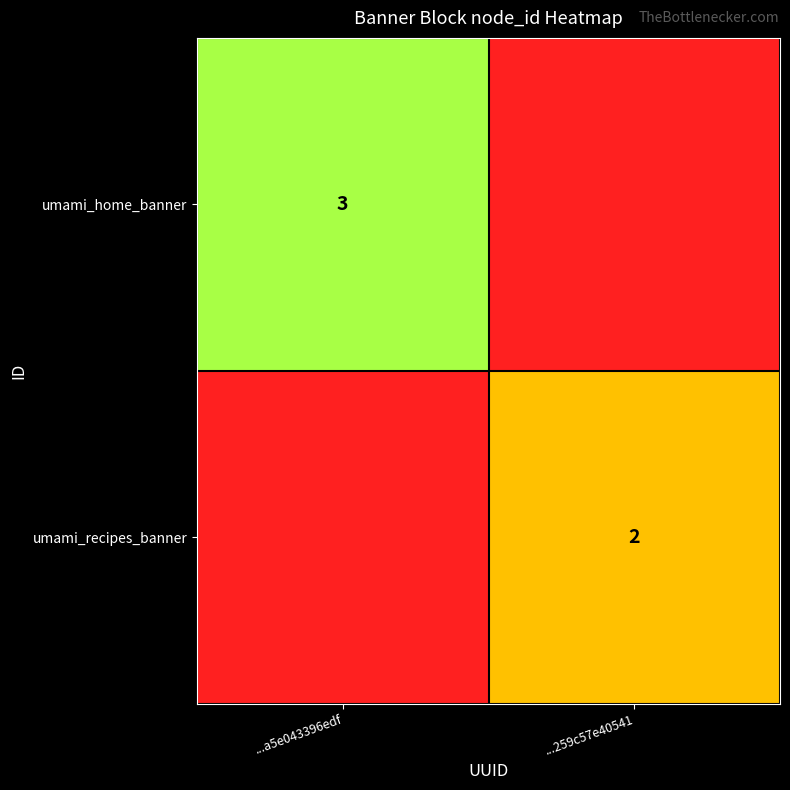

True or false: umami_home_banner has a value of 3 at ...a5e043396edf.

True